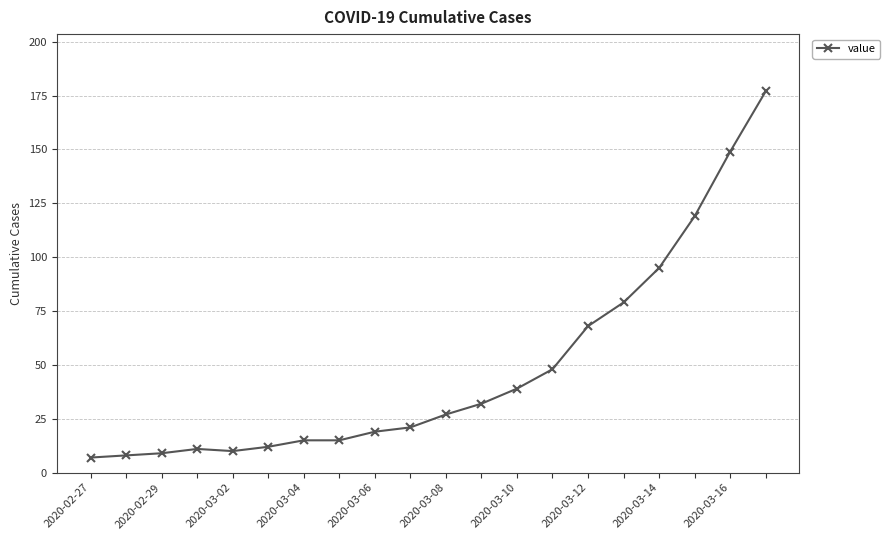

Reading left to right, what are all the values shown in this chart?

7	8	9	11	10	12	15	15	19	21	27	32	39	48	68	79	95	119	149	177